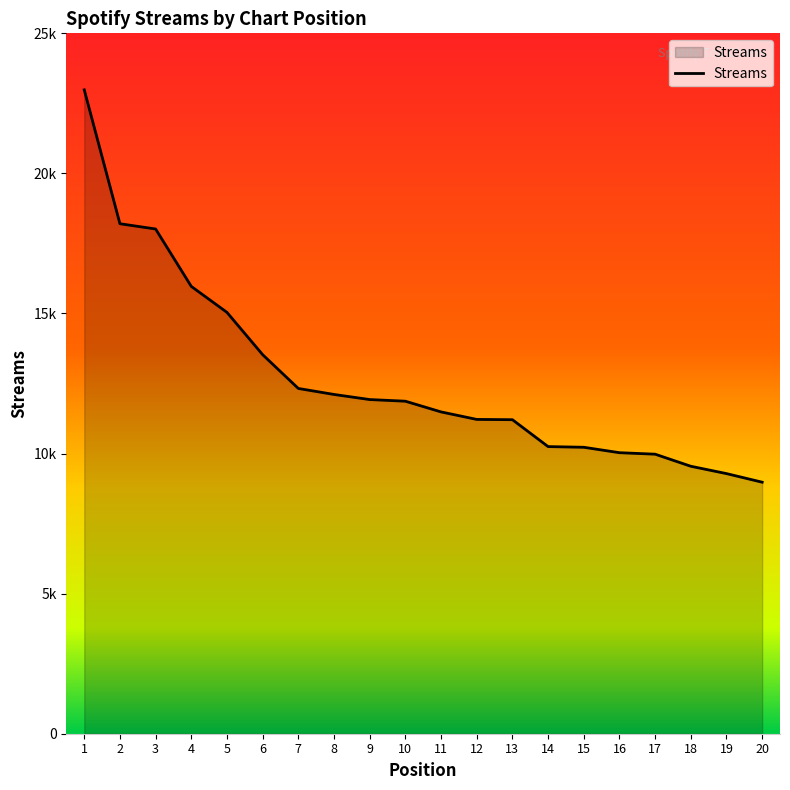

The value at 6 is 23817. True or false?

False